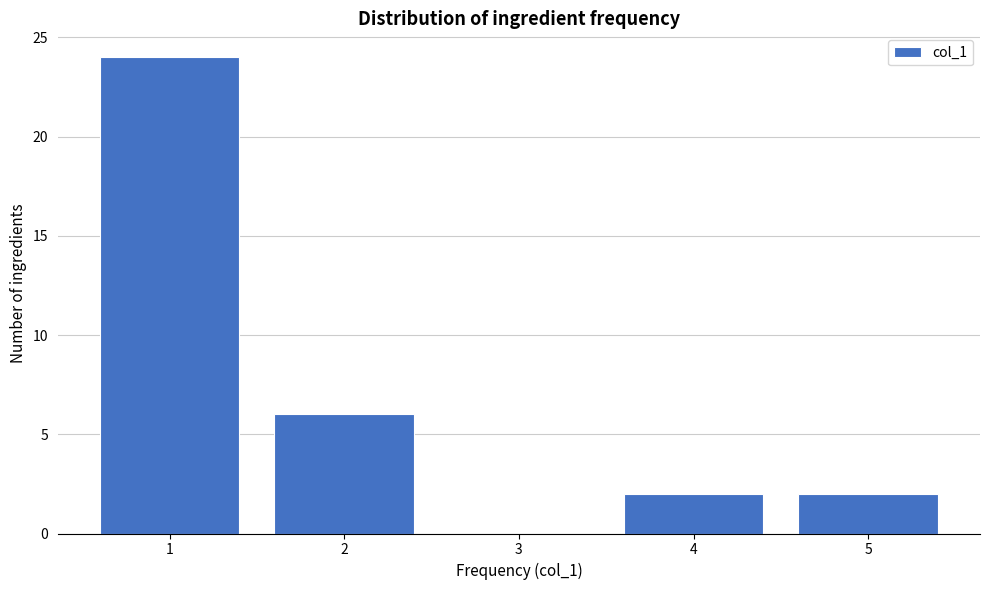

Reading left to right, list every bar in this chart as the range it spans on the x-axis followed by its height. The values are not printed on the chart, so give them approximately, as read against the axis.

0.5 to 1.5: 24
1.5 to 2.5: 6
2.5 to 3.5: 0
3.5 to 4.5: 2
4.5 to 5.5: 2